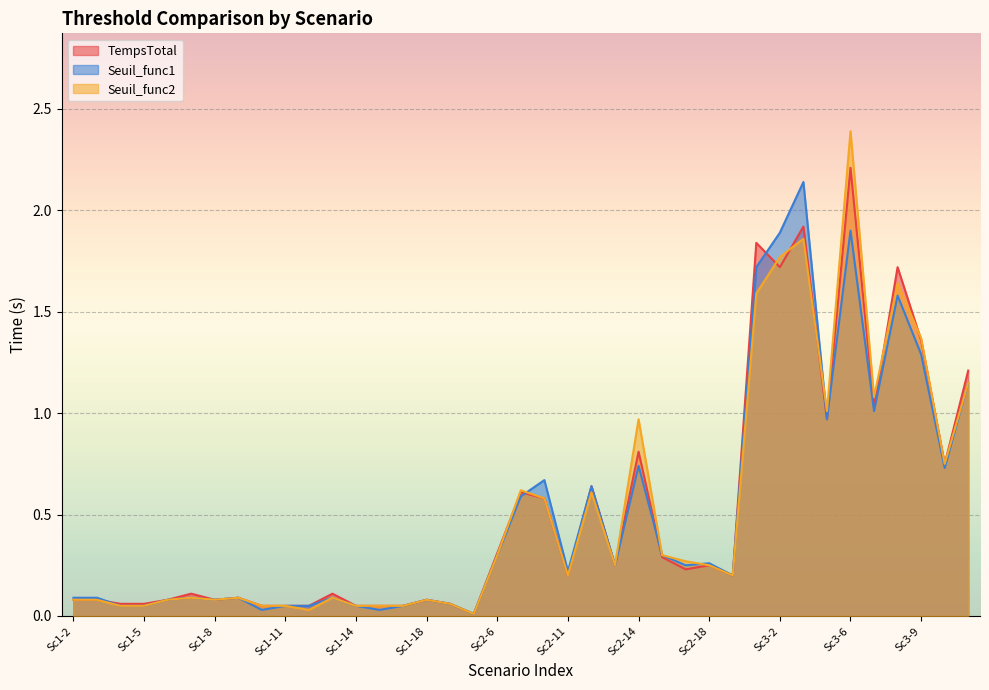

What value does the TempsTotal series have at Sc1-8?

0.1